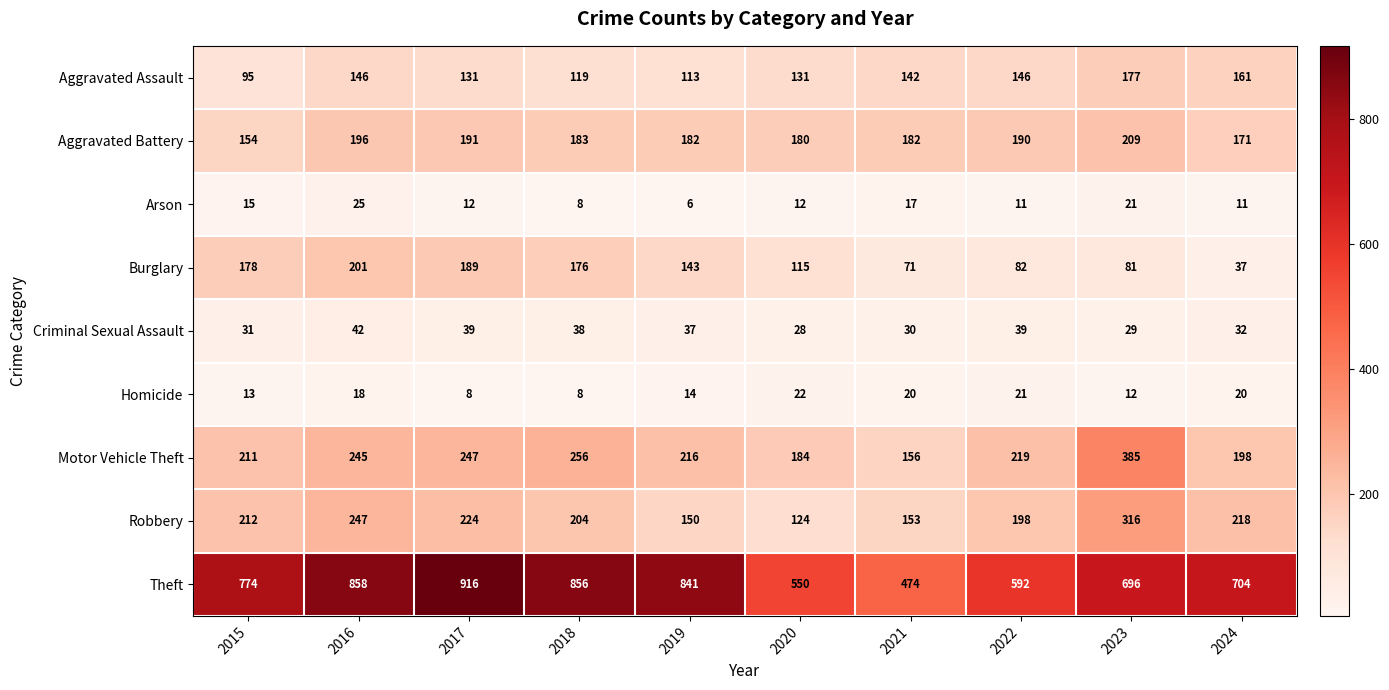

What is the sum of the Burglary values at 2022 and 2015?

260